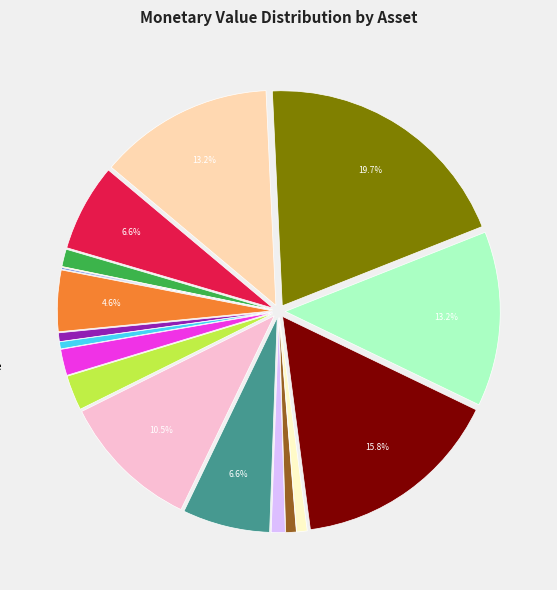

Does any single category account for the majority?

No